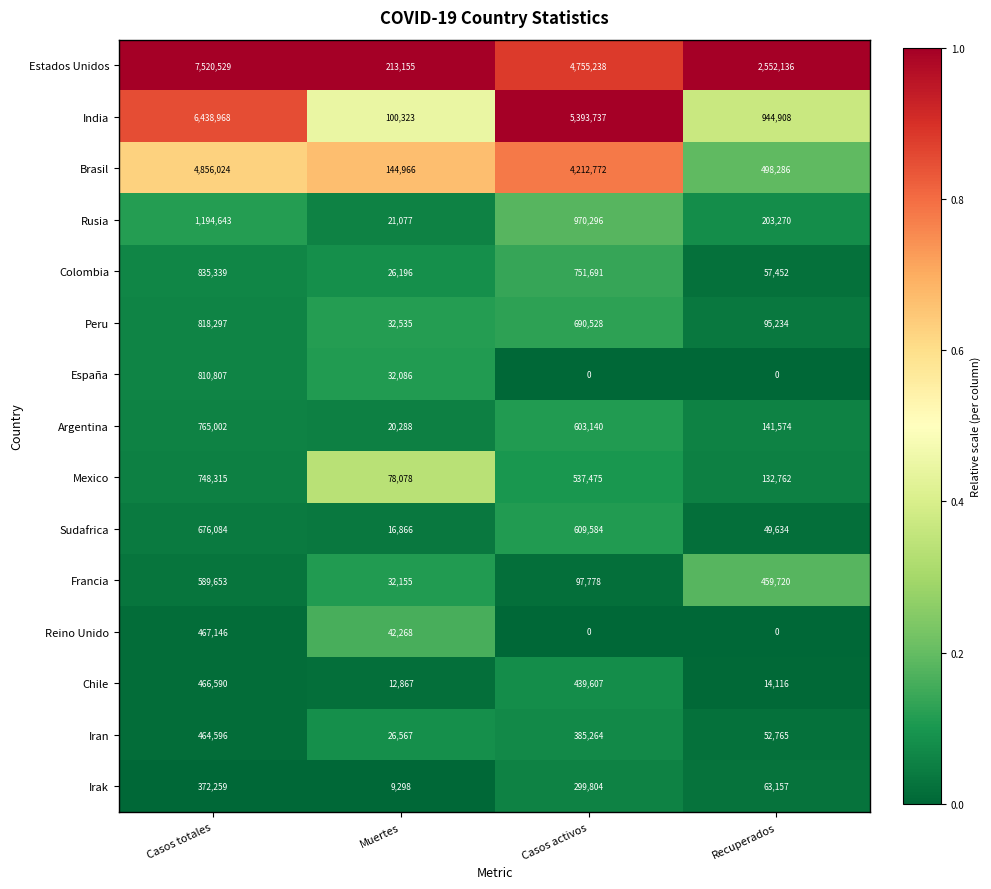

Which series has the widest spread of values?

Estados Unidos